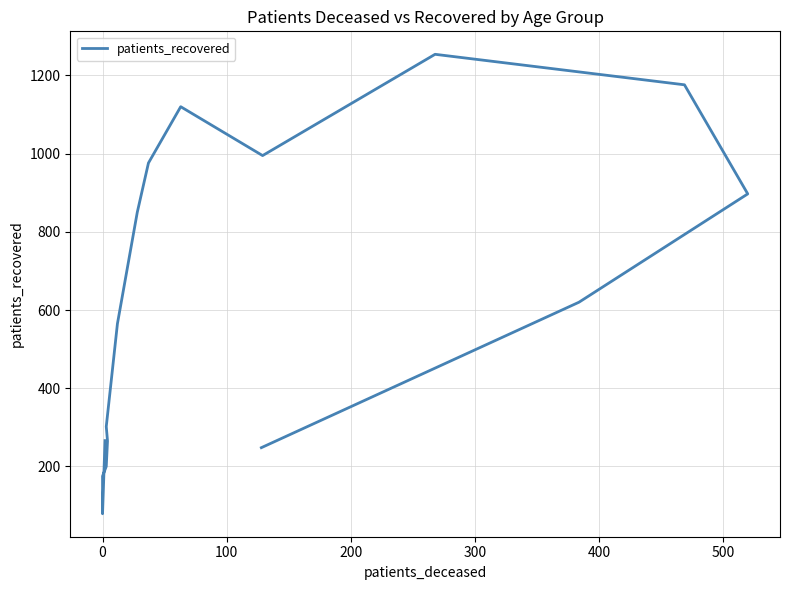

How many interior local peaks (higher than both neighbors) does the data have?

2